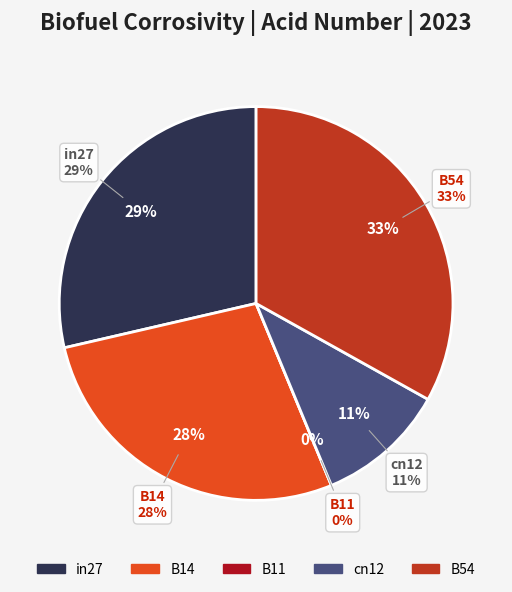

Does any single category account for the majority?

No